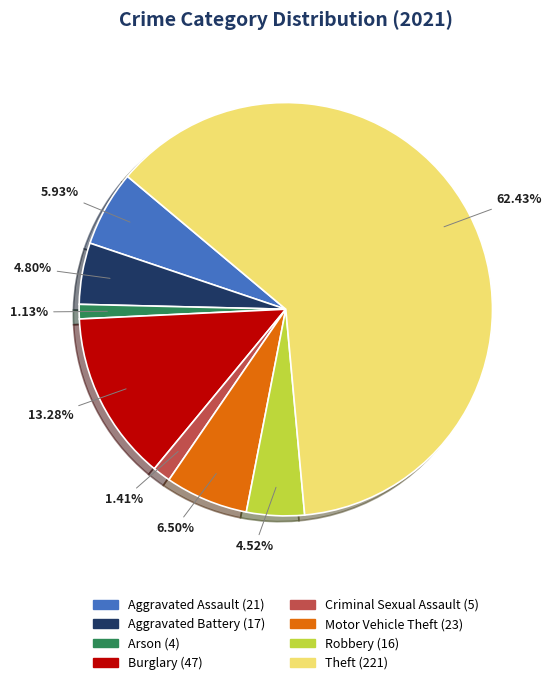

To the nearest percent, what is the difference between the Theft and Robbery slice percentages?

58%